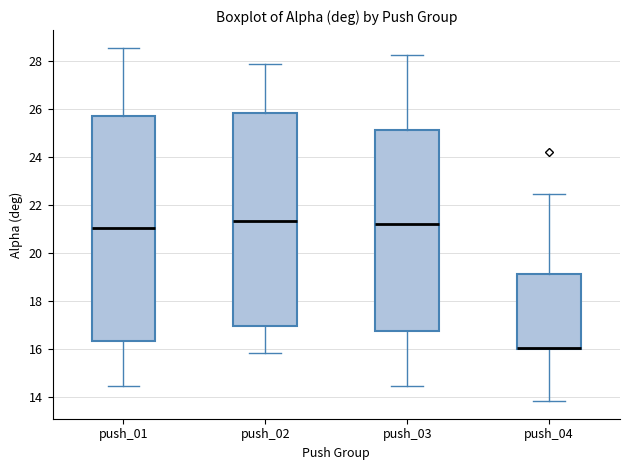

Where does the upper whisker of the box for push_02 end on the y-axis? The values are not printed on the chart, so give them approximately, as read against the axis.

27.8